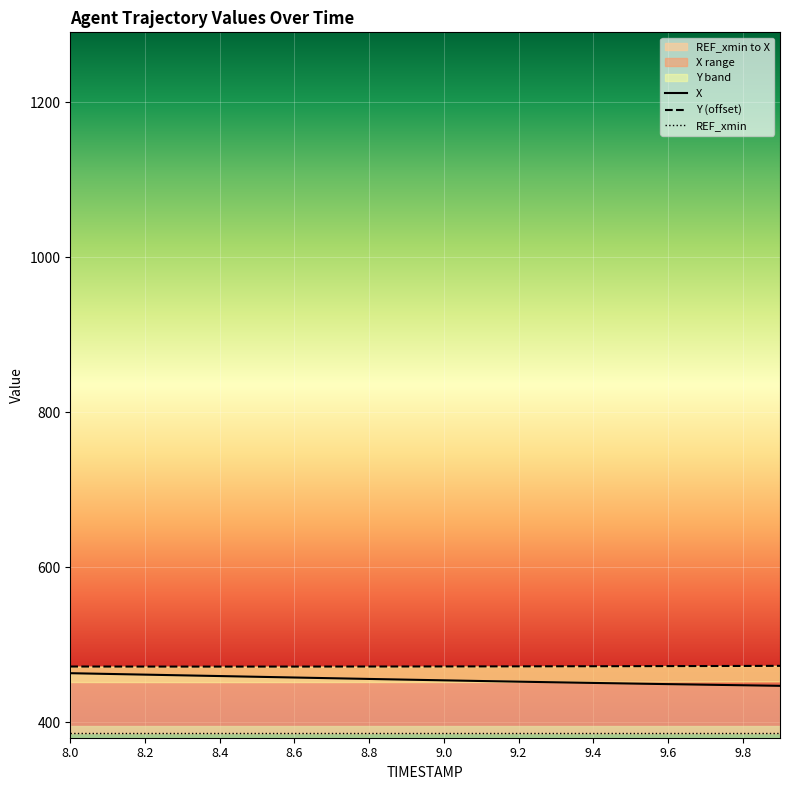

At which category is the sum across all series the highest?

8.0